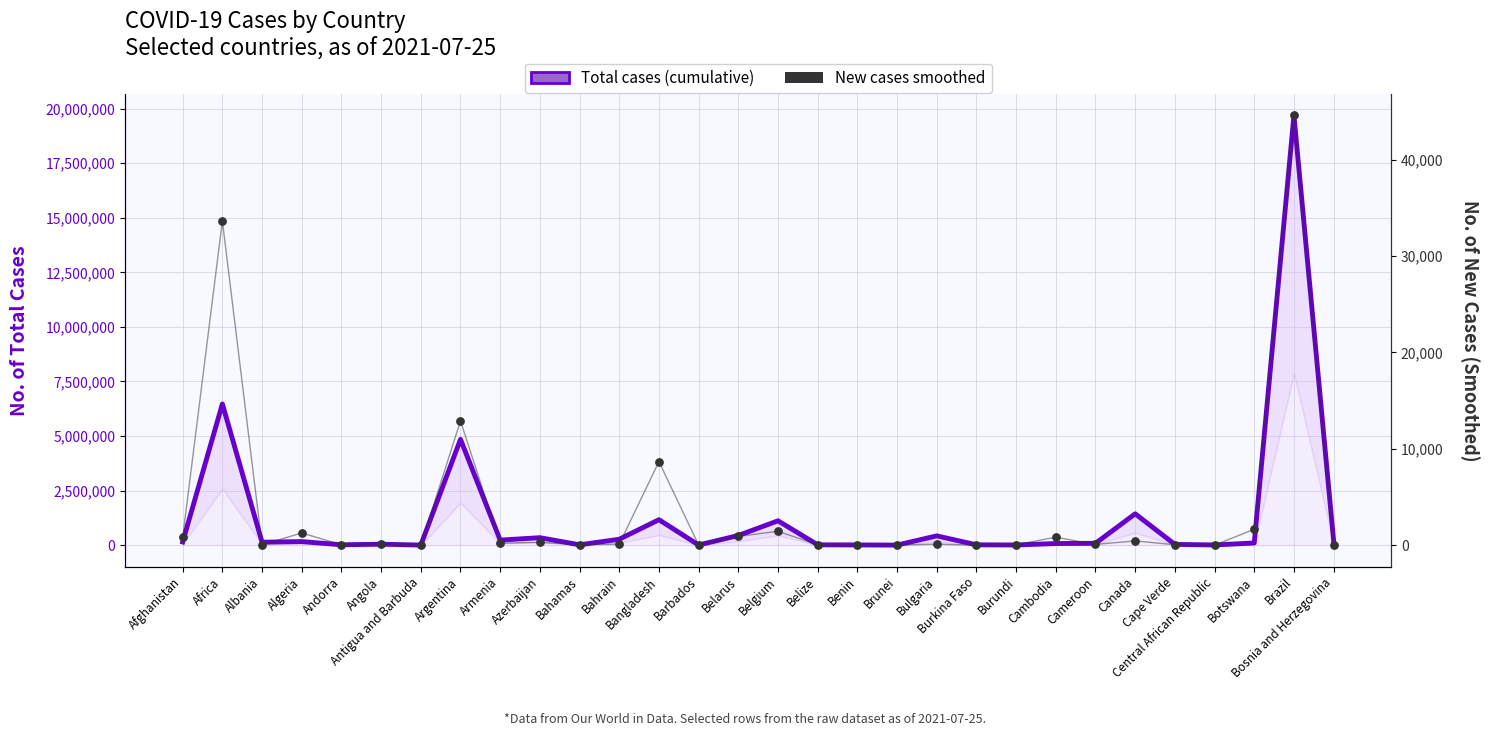

At which category is the sum across all series the highest?

Brazil